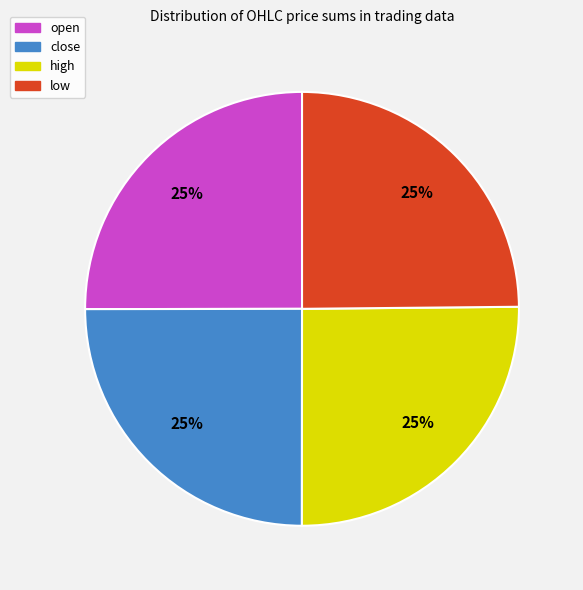

To the nearest percent, what is the average slice percentage?

25%